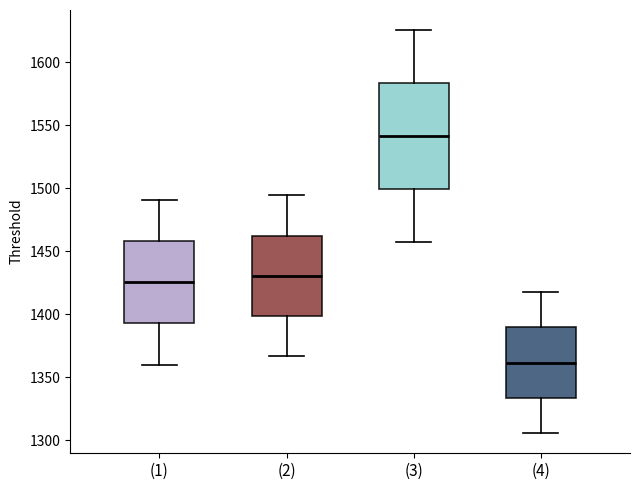

Reading left to right, transcribe this box plot: for each box, give where its median line is, the range the box spans, and where its two whiskers end, as read against the y-axis. The values are not printed on the chart, so give them approximately, as read against the axis.

(1): median 1425, box 1395 to 1460, whiskers 1360 to 1490
(2): median 1430, box 1400 to 1460, whiskers 1365 to 1495
(3): median 1540, box 1500 to 1585, whiskers 1455 to 1625
(4): median 1360, box 1335 to 1390, whiskers 1305 to 1420